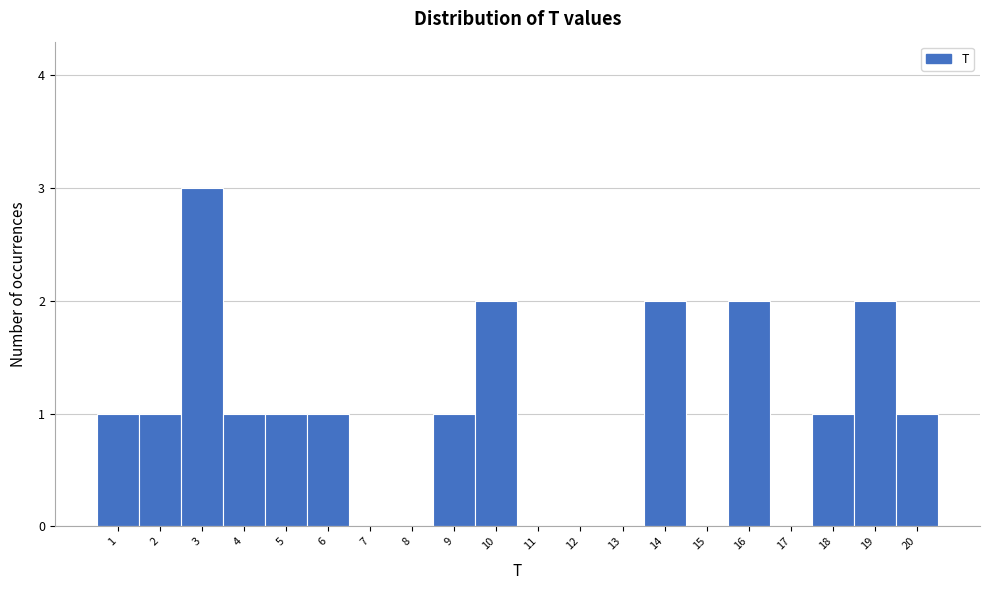

Reading left to right, transcribe this chart: for each bar, give the range it covers on the x-axis and its height. The values are not printed on the chart, so give them approximately, as read against the axis.

0.5 to 1.5: 1
1.5 to 2.5: 1
2.5 to 3.5: 3
3.5 to 4.5: 1
4.5 to 5.5: 1
5.5 to 6.5: 1
6.5 to 7.5: 0
7.5 to 8.5: 0
8.5 to 9.5: 1
9.5 to 10.5: 2
10.5 to 11.5: 0
11.5 to 12.5: 0
12.5 to 13.5: 0
13.5 to 14.5: 2
14.5 to 15.5: 0
15.5 to 16.5: 2
16.5 to 17.5: 0
17.5 to 18.5: 1
18.5 to 19.5: 2
19.5 to 20.5: 1